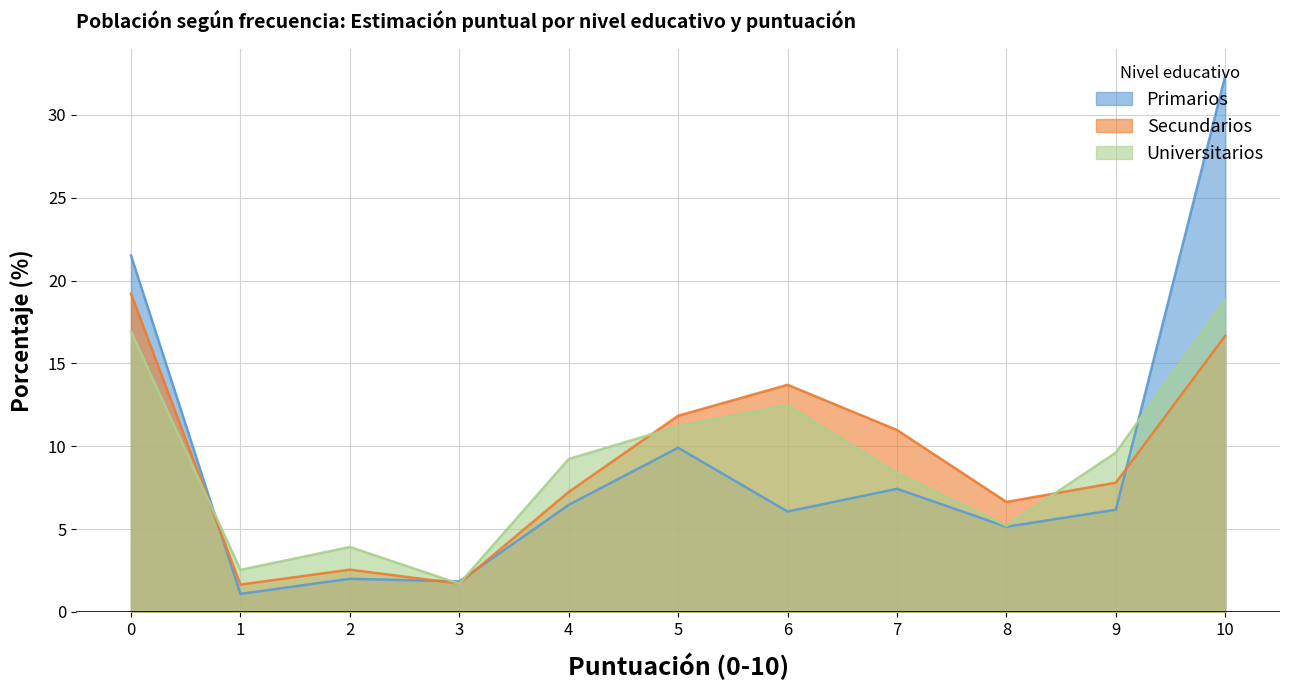

How many times do Universitarios and Primarios cross each other?

4